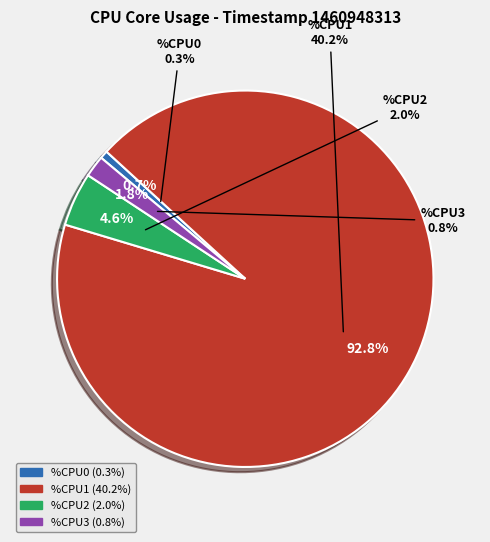

To the nearest percent, what portion does %CPU3 represent?

2%